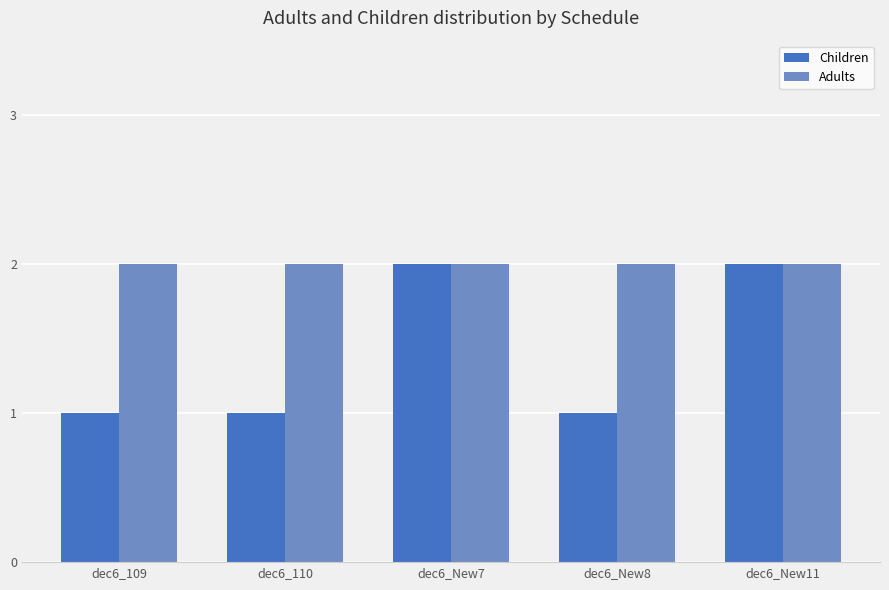

What is the label of the 4th bar from the left?

dec6_New8